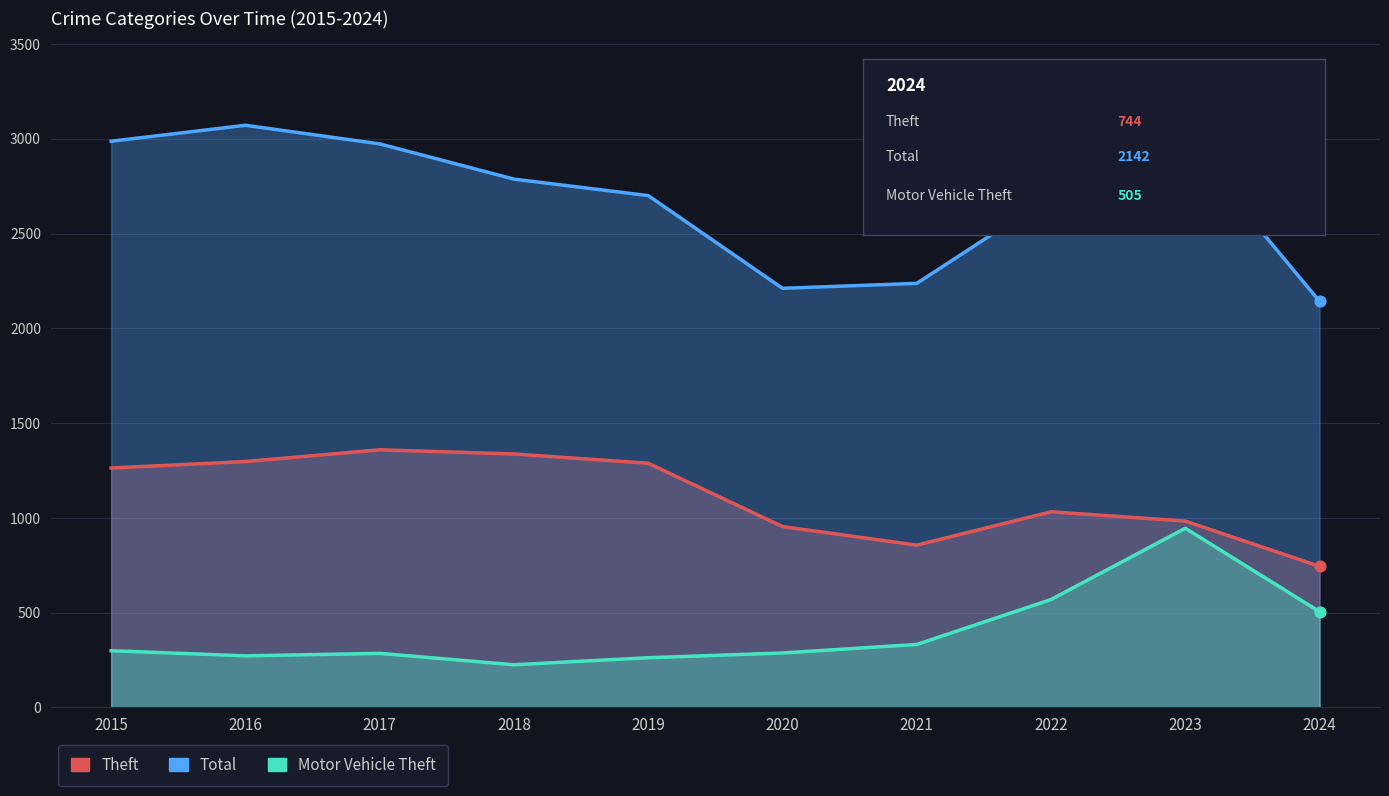

At which category is the sum across all series the highest?

2023